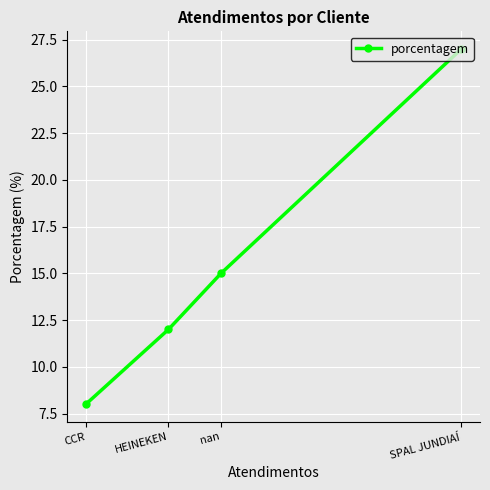

Is it true that the value at nan is 23?

False